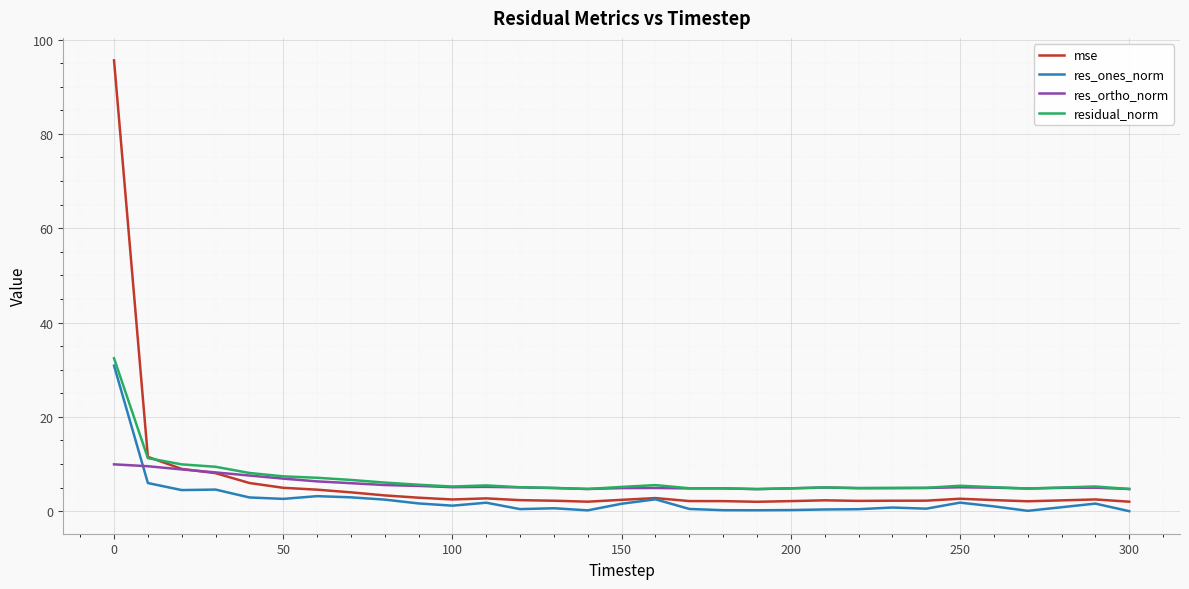

Which series has the widest spread of values?

mse